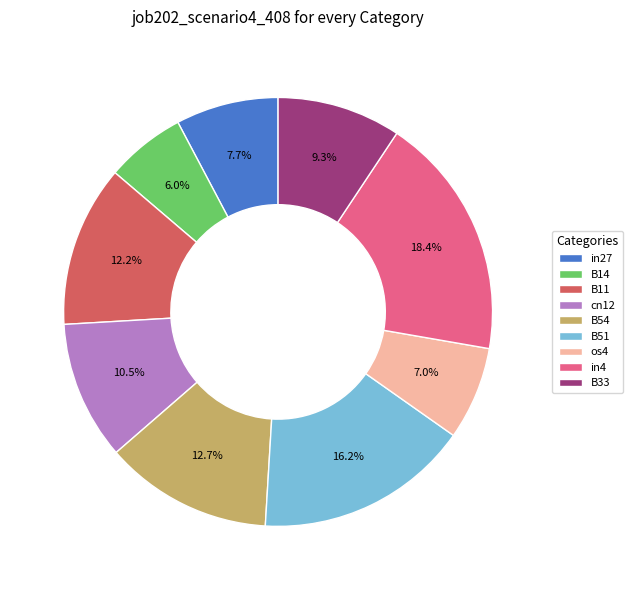

How much of the chart is everything except in4?

81.6%